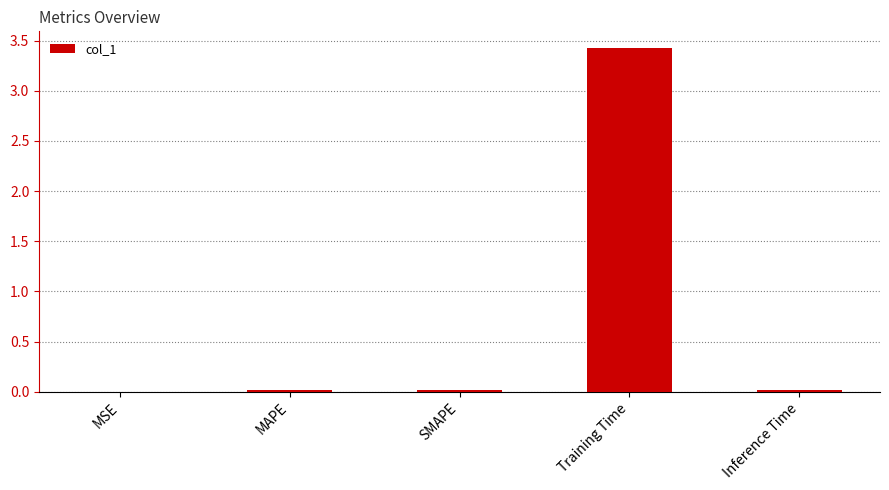

Which has a higher value, MAPE or Training Time?

Training Time